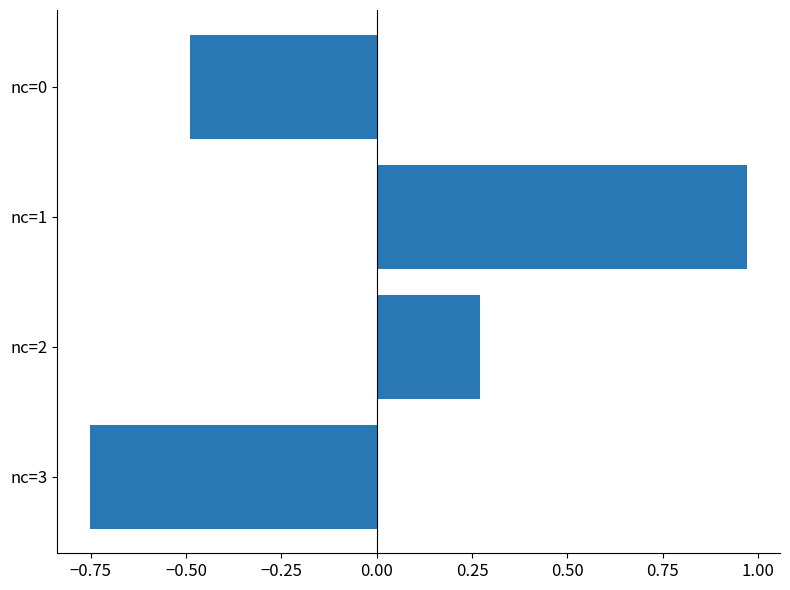

List the labels in order of value, largest first.

nc=1, nc=2, nc=0, nc=3